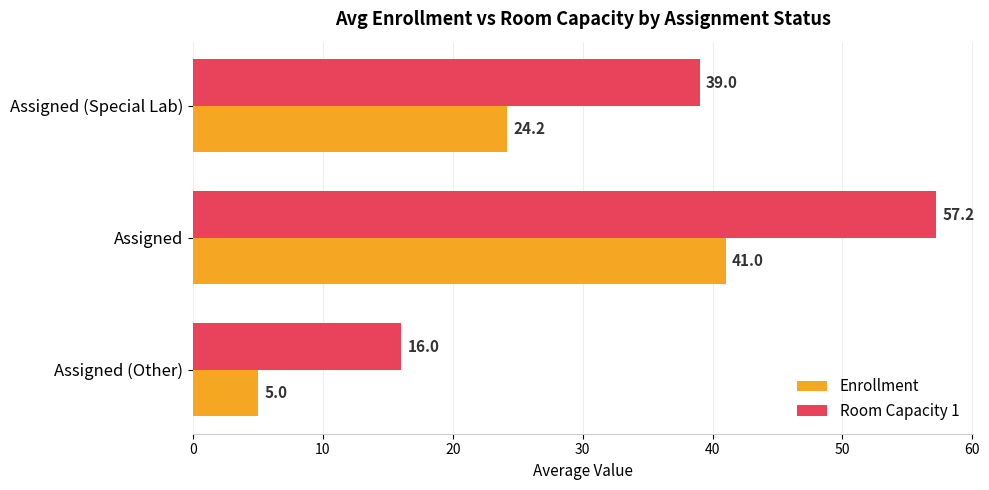

Count the Enrollment values in the range 5 to 41.

3